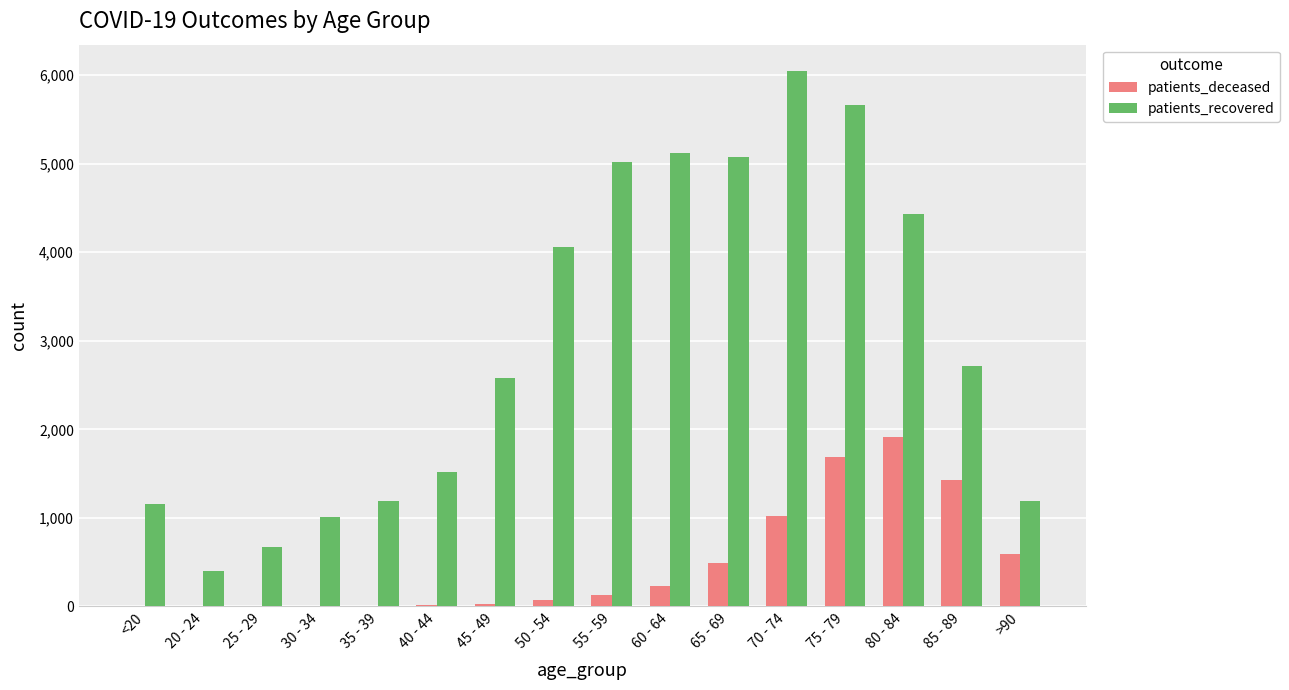

Is the value of patients_recovered at 70 - 74 greater than the value of patients_deceased at 55 - 59?

Yes